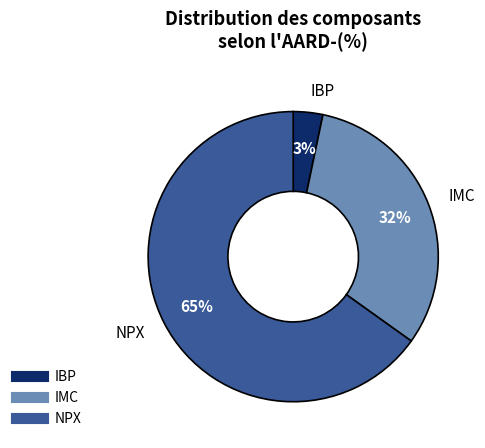

Is the sum of IBP and NPX greater than half?

Yes